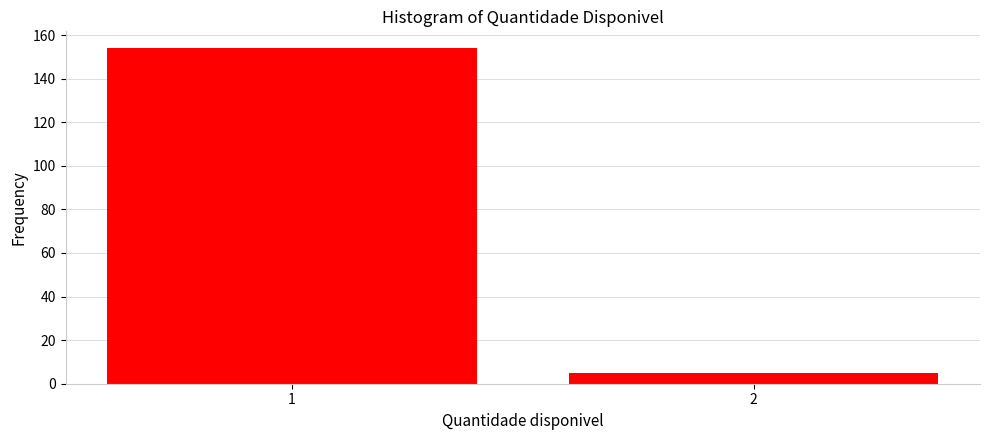

Reading left to right, what are all the values shown in this chart?

154	5